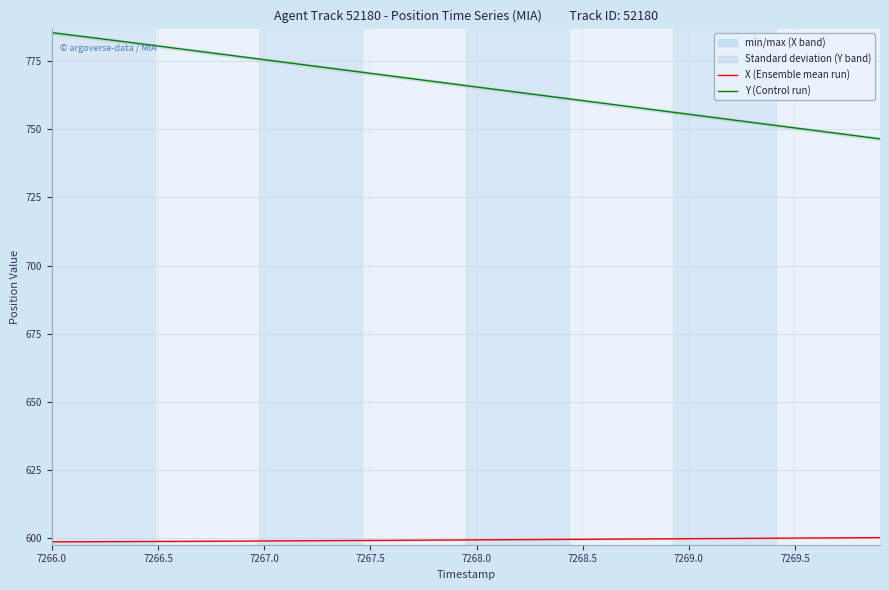

True or false: X (Ensemble mean run) and Y (Control run) cross at least once.

False